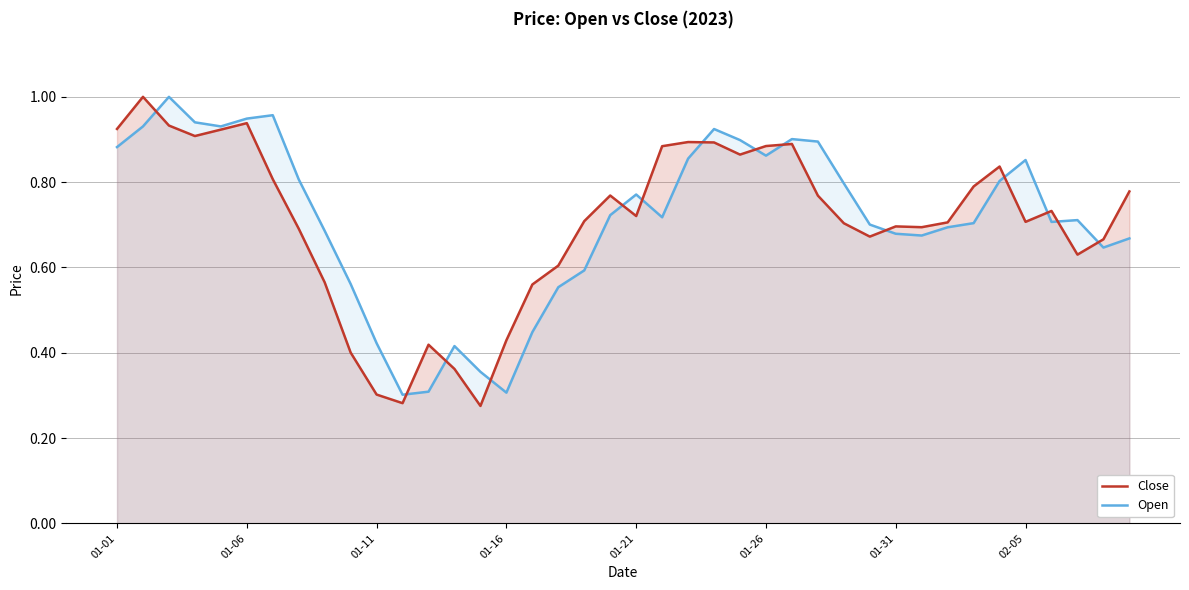

What position from the right is 26?

14